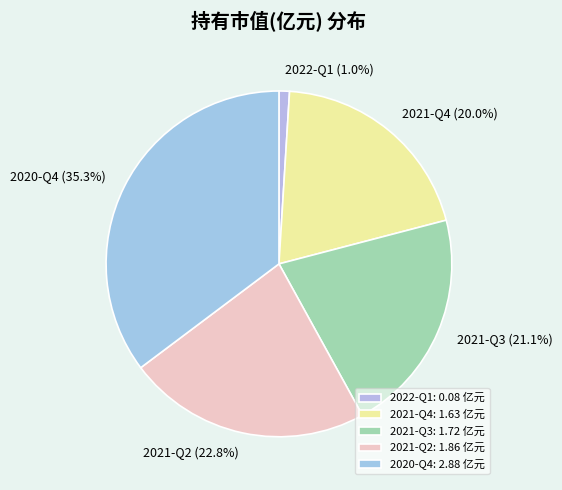

Which slice is the largest?

2020-Q4